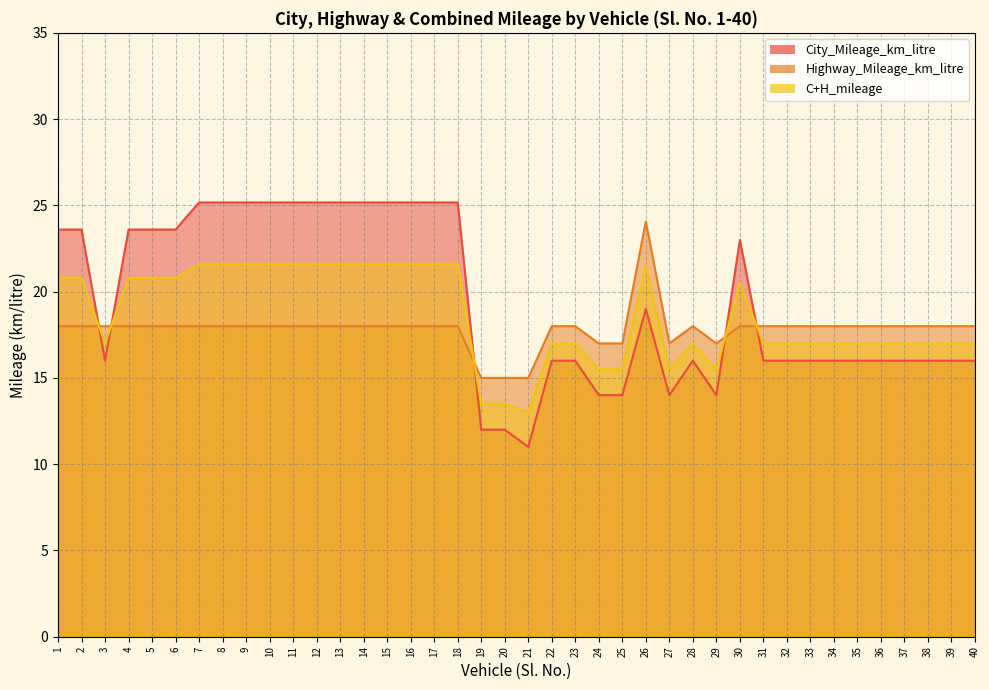

What is the difference between the City_Mileage_km_litre values at 4 and 11?

1.6